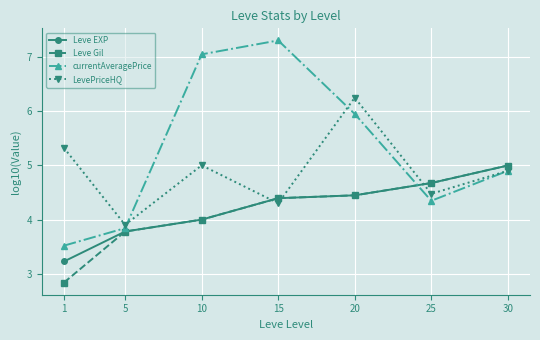

True or false: Leve EXP and LevePriceHQ intersect in this chart.

True